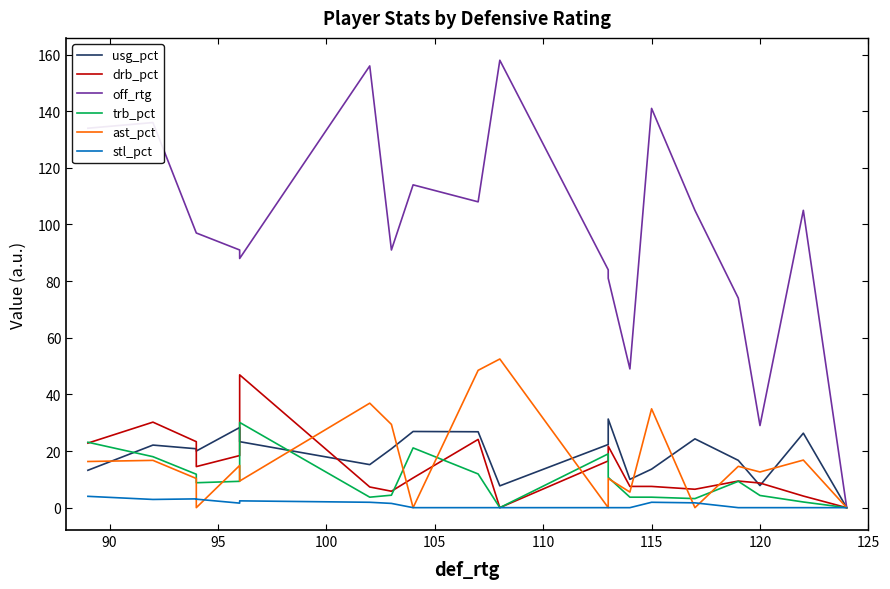

The trb_pct series shows 7.0 at 85. True or false?

False